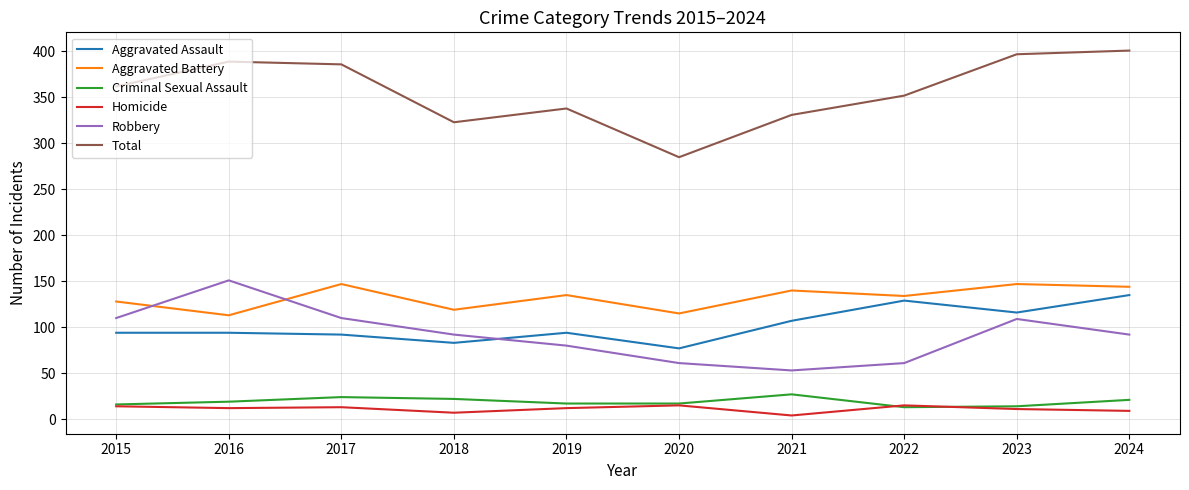

What is the difference between the highest and lowest values at 2018?

316